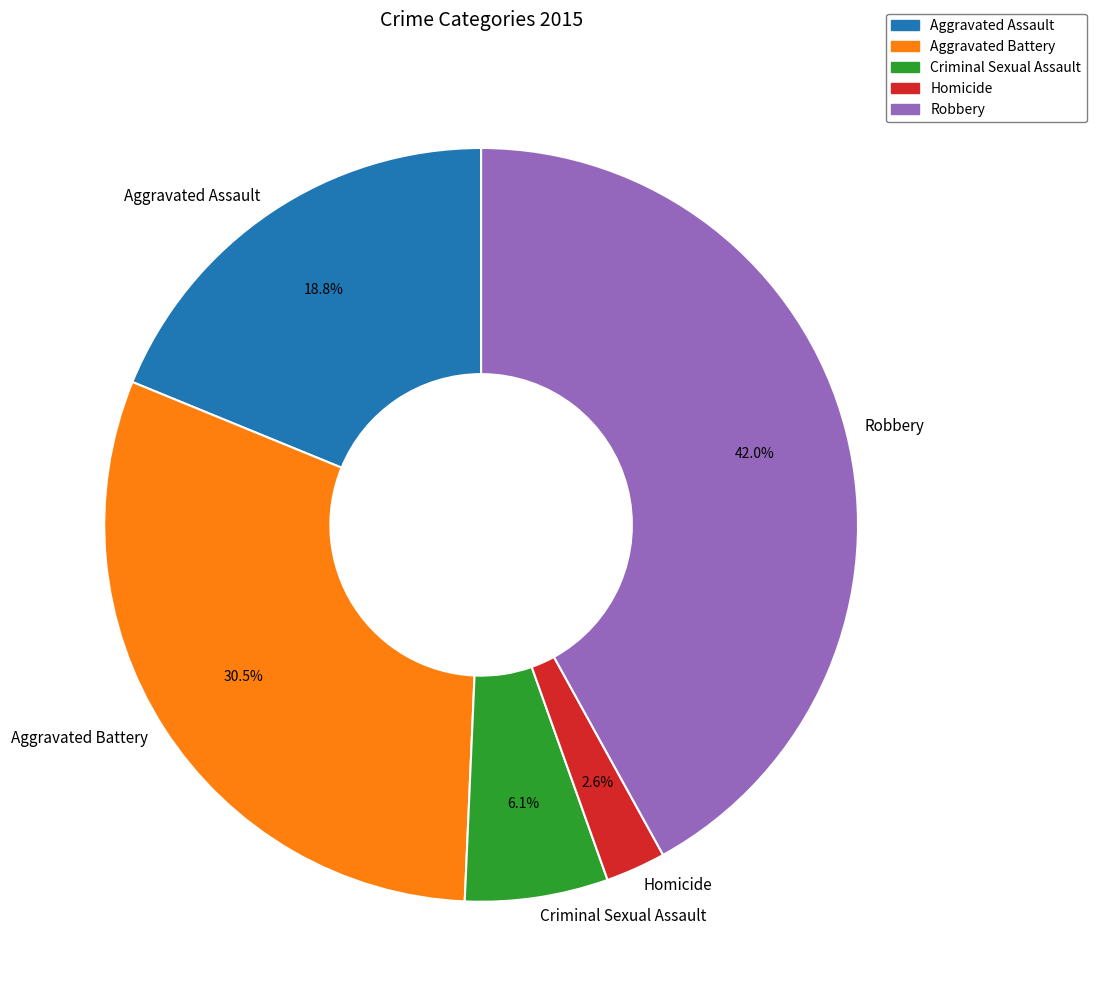

To the nearest percent, what is the average slice percentage?

20%